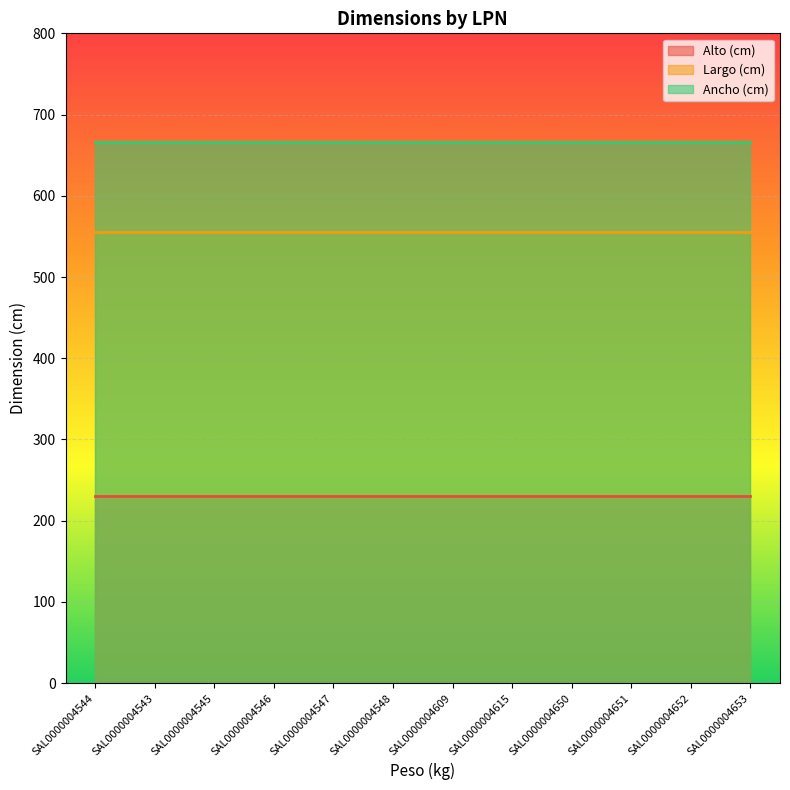

Reading left to right, extract all data points from this chart.

Alto (cm): 231	231	231	231	231	231	231	231	231	231	231	231
Largo (cm): 555	555	555	555	555	555	555	555	555	555	555	555
Ancho (cm): 666	666	666	666	666	666	666	666	666	666	666	666